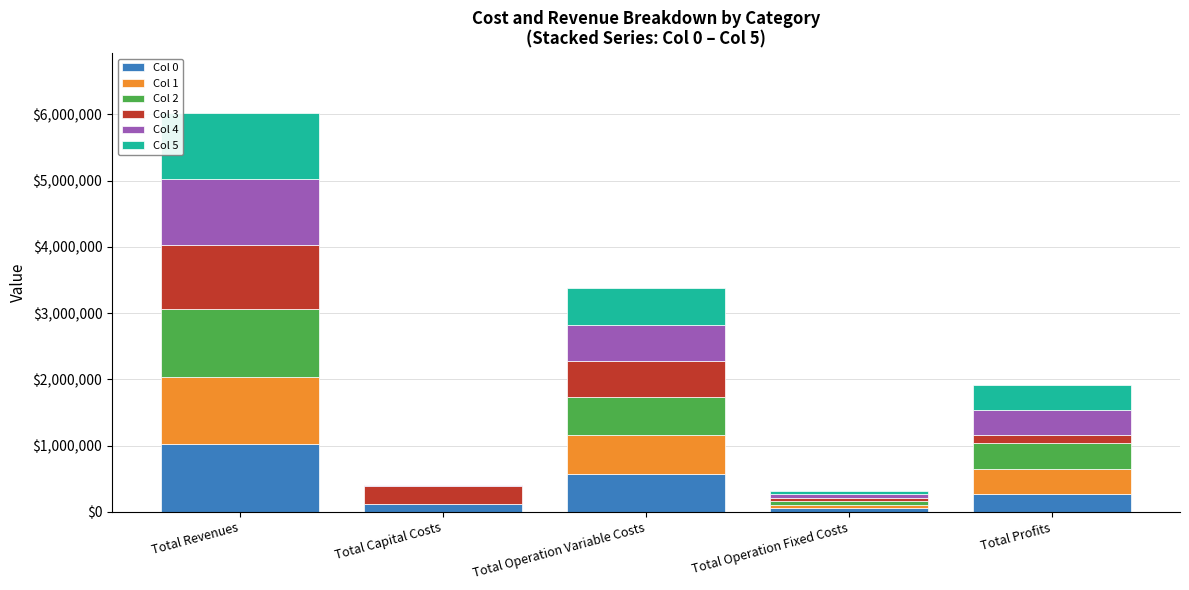

At which category is the sum across all series the highest?

Total Revenues